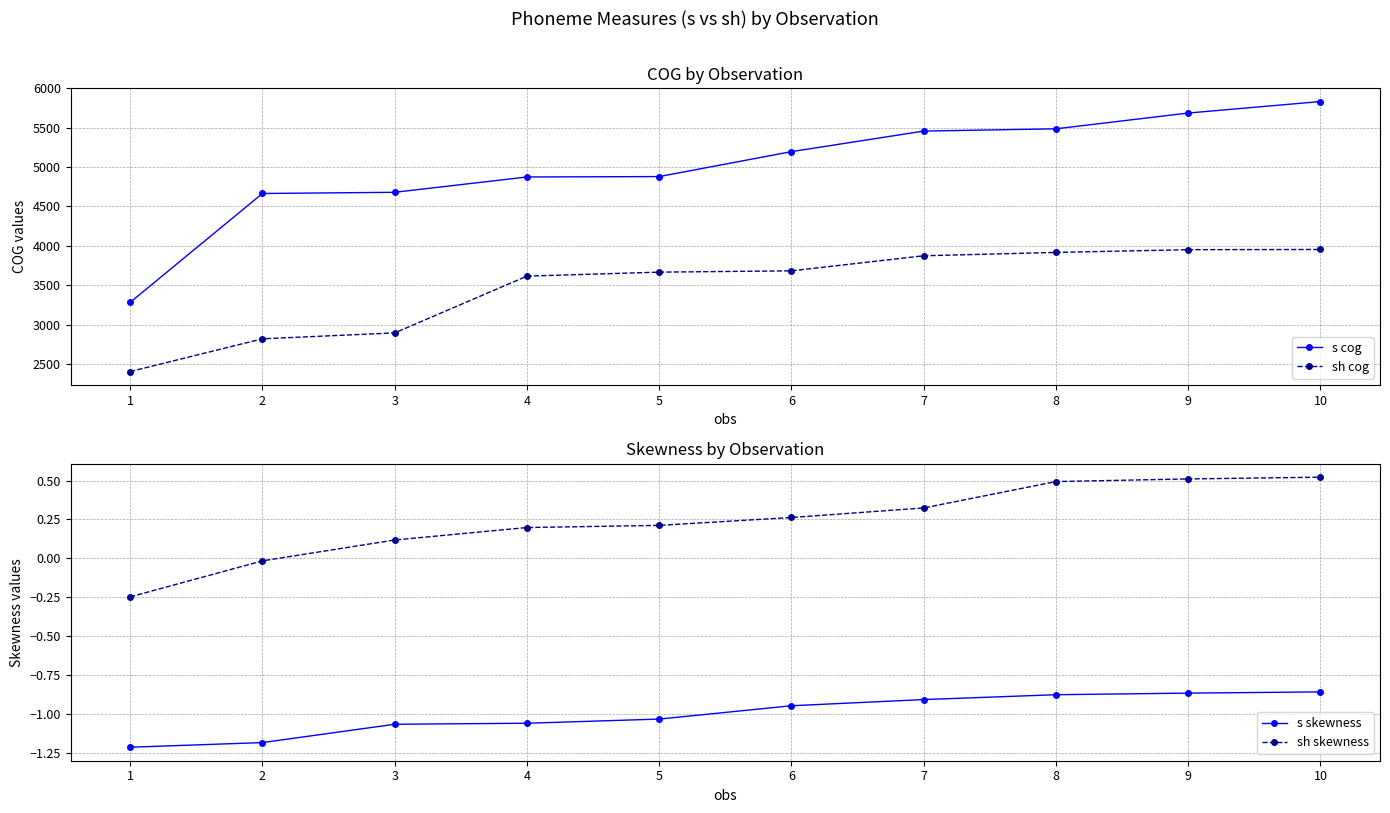

What are all the series names shown in the legend?

s cog, sh cog, s skewness, sh skewness